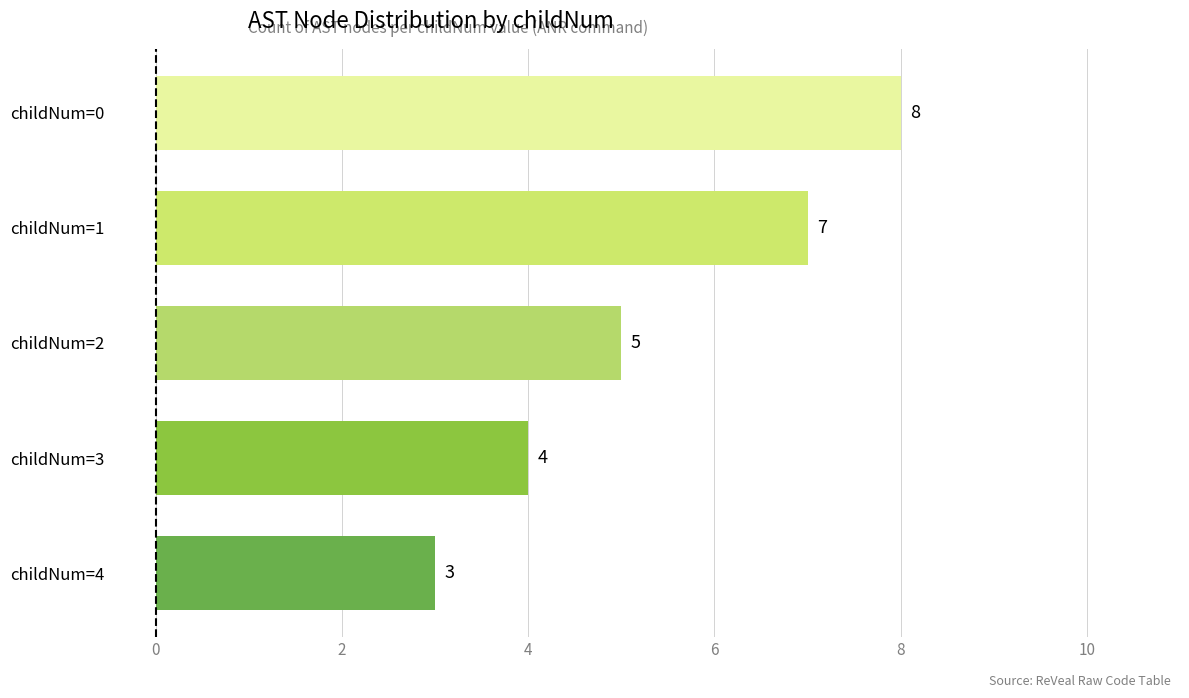

Count the number of categories in the chart.

5